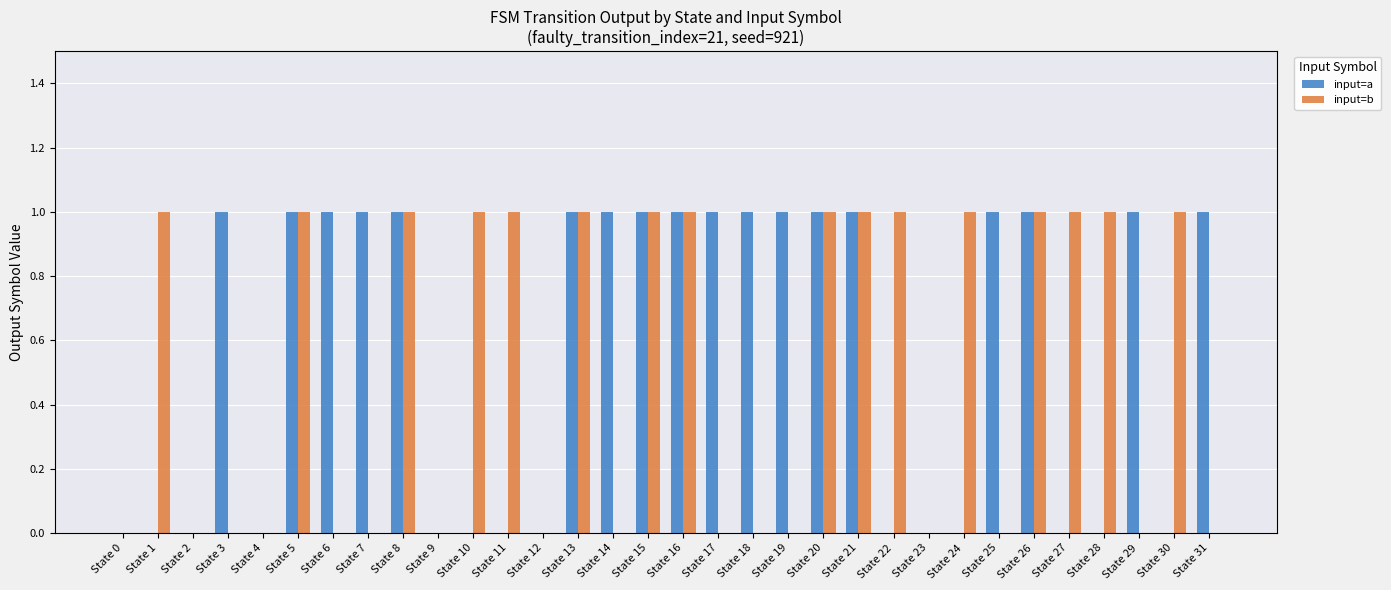

Are the bars horizontal?

No